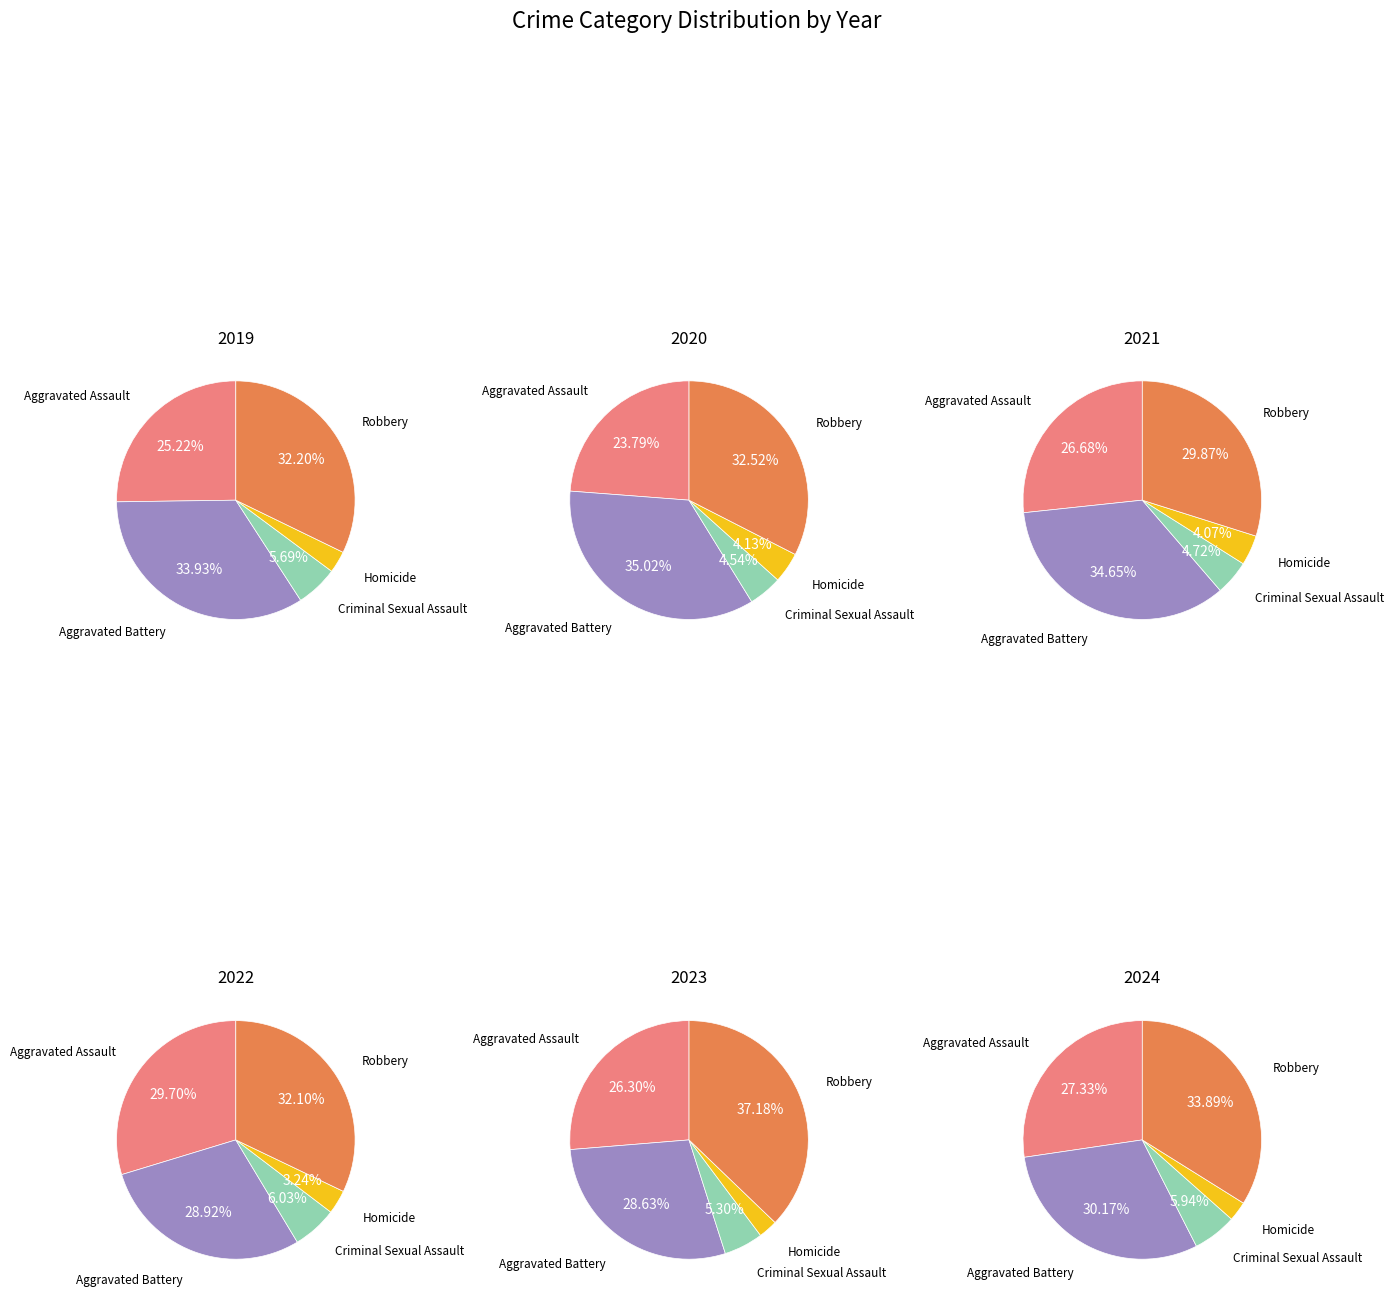

To the nearest percent, what portion does Robbery represent?

34%